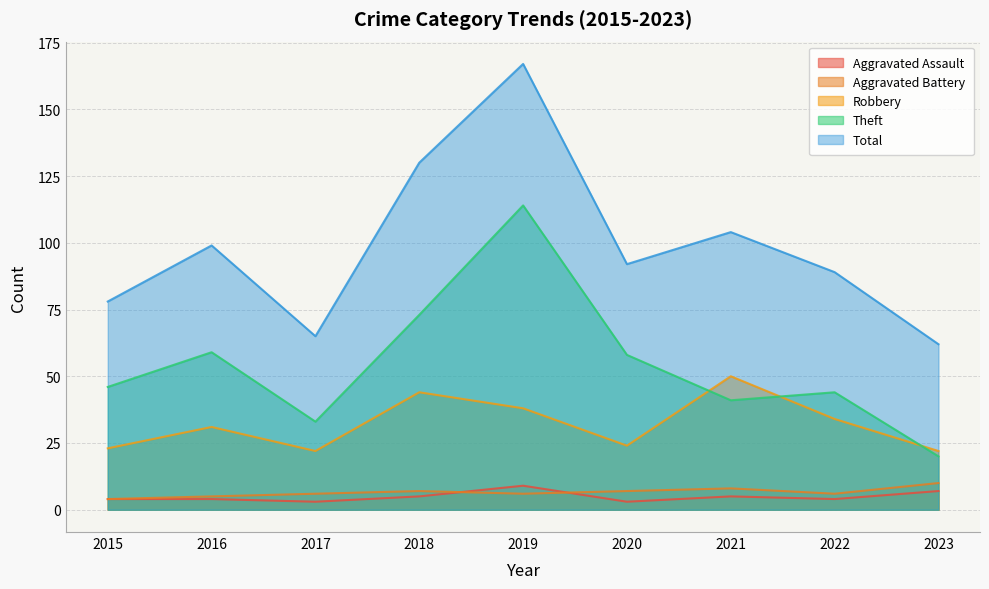

Reading left to right, list all the values displayed in this chart.

Aggravated Assault: 4	4	3	5	9	3	5	4	7
Aggravated Battery: 4	5	6	7	6	7	8	6	10
Robbery: 23	31	22	44	38	24	50	34	22
Theft: 46	59	33	73	114	58	41	44	20
Total: 78	99	65	130	167	92	104	89	62